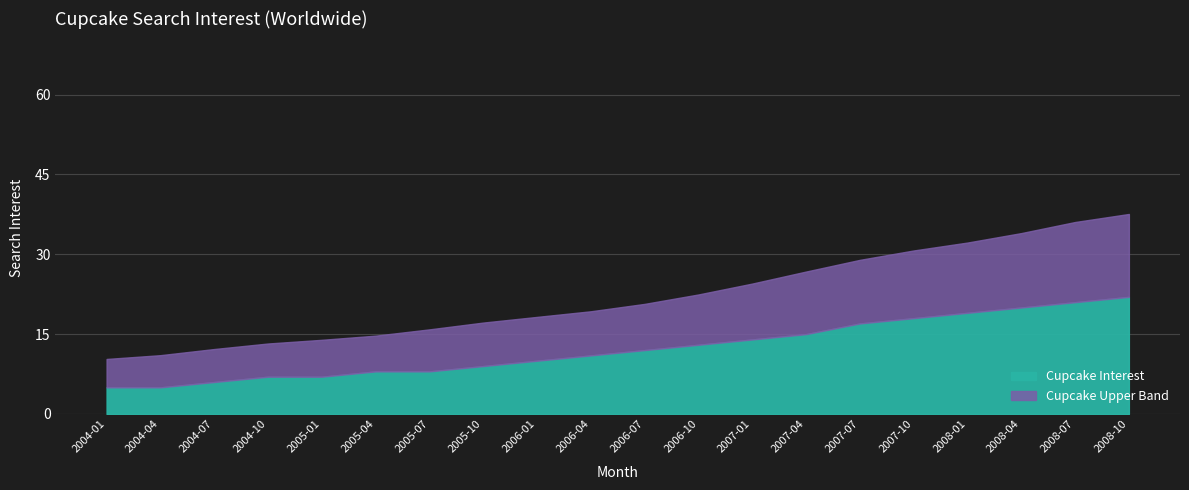

The Cupcake Interest series shows 10.0 at 2004-07. True or false?

False